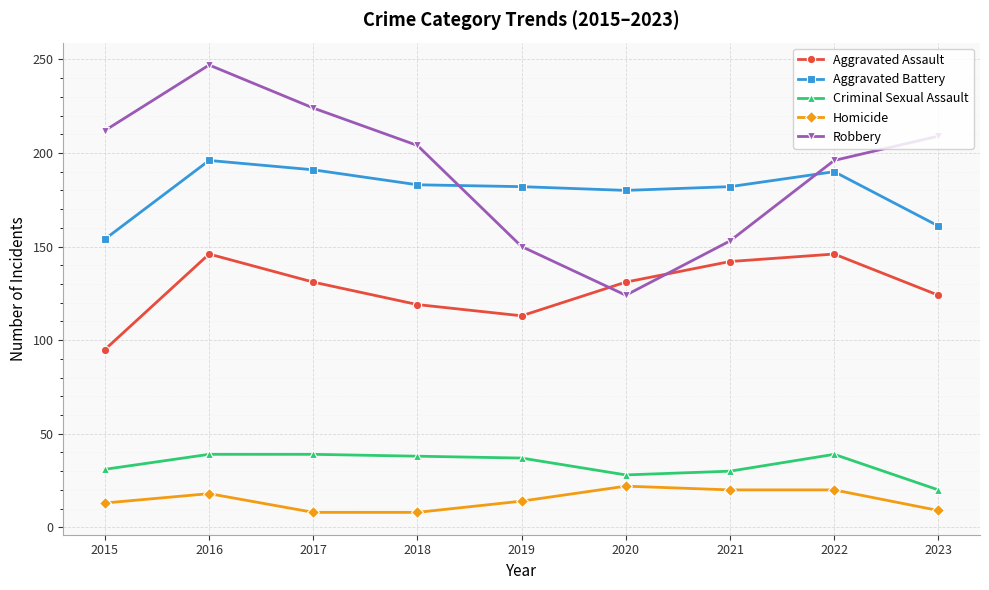

What is the sum of all Robbery values?

1719